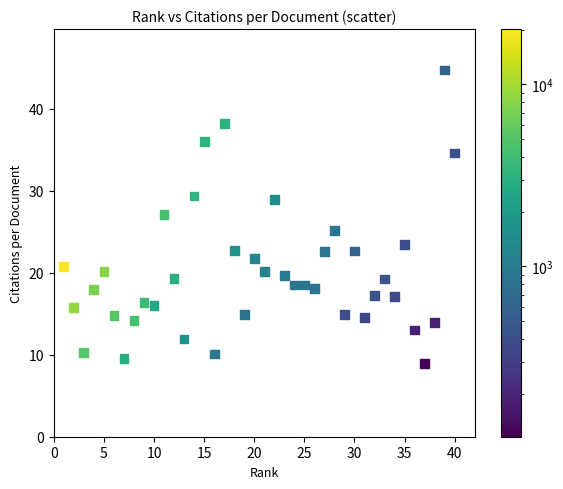

What is the range of X values (max minus min)?

39.0